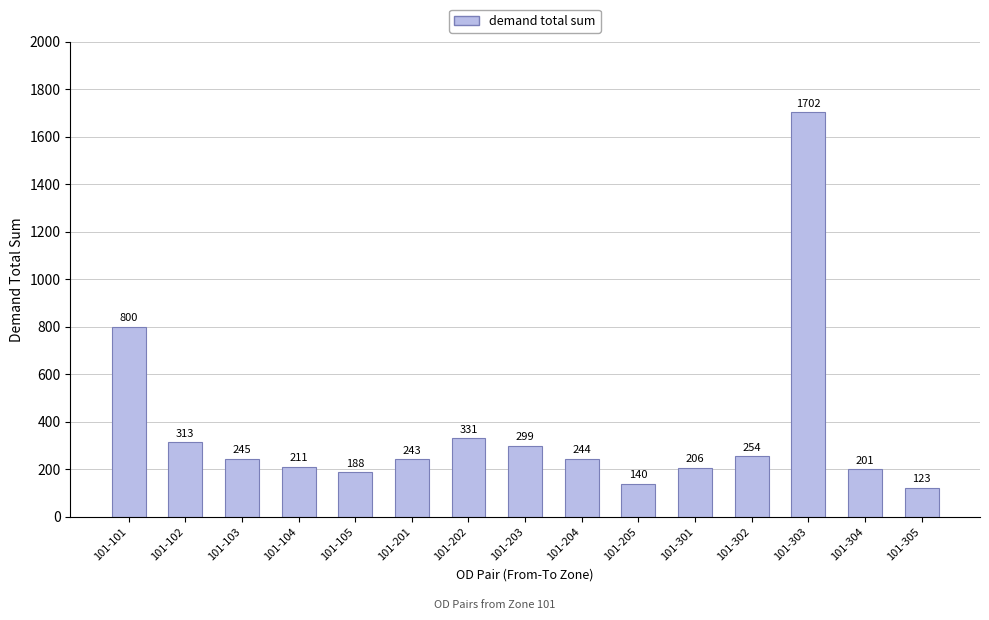

What is the ratio of the value at 101-103 to the value at 101-302?

1.0